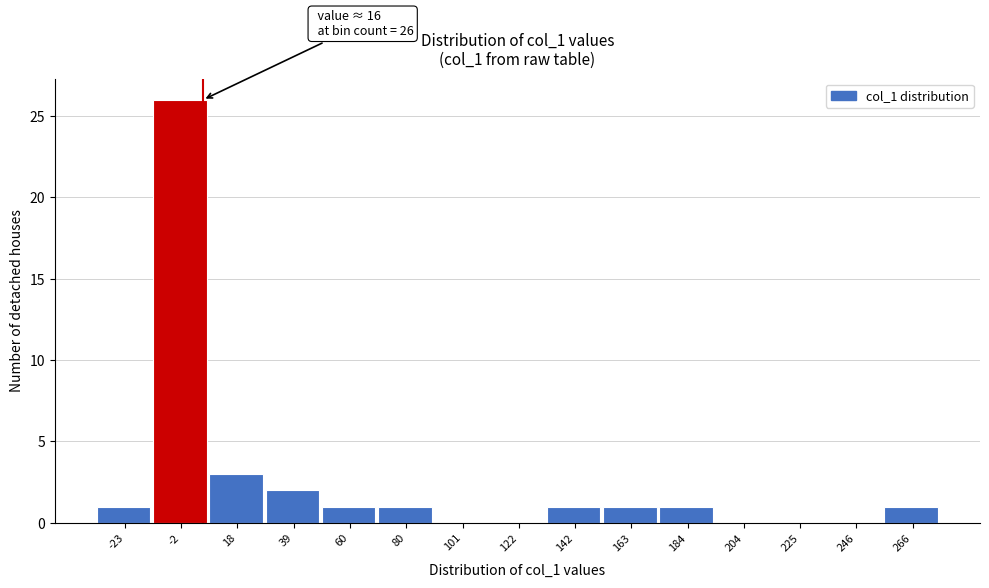

Reading right to left, what are all the values shown in this chart?

266=1	246=0	225=0	204=0	184=1	163=1	142=1	122=0	101=0	80=1	60=1	39=2	18=3	-2=26	-23=1